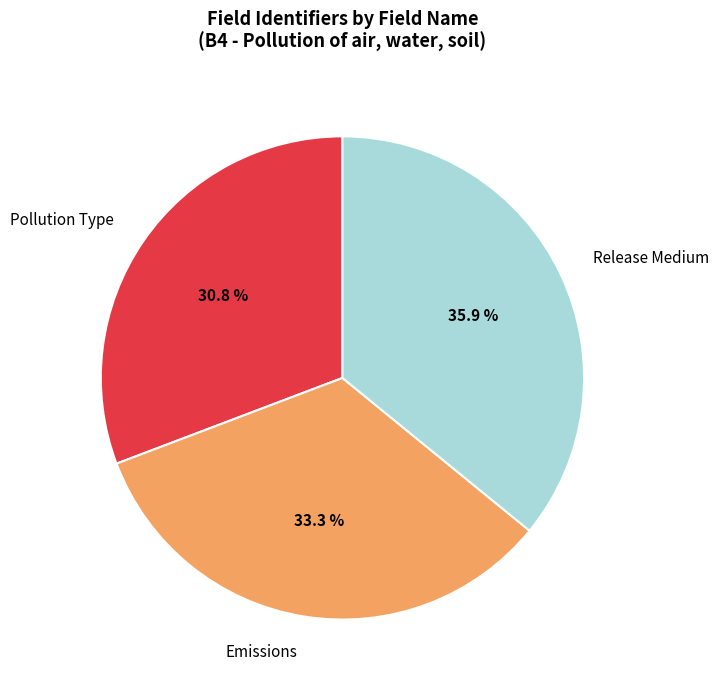

To the nearest percent, what portion does Pollution Type represent?

31%